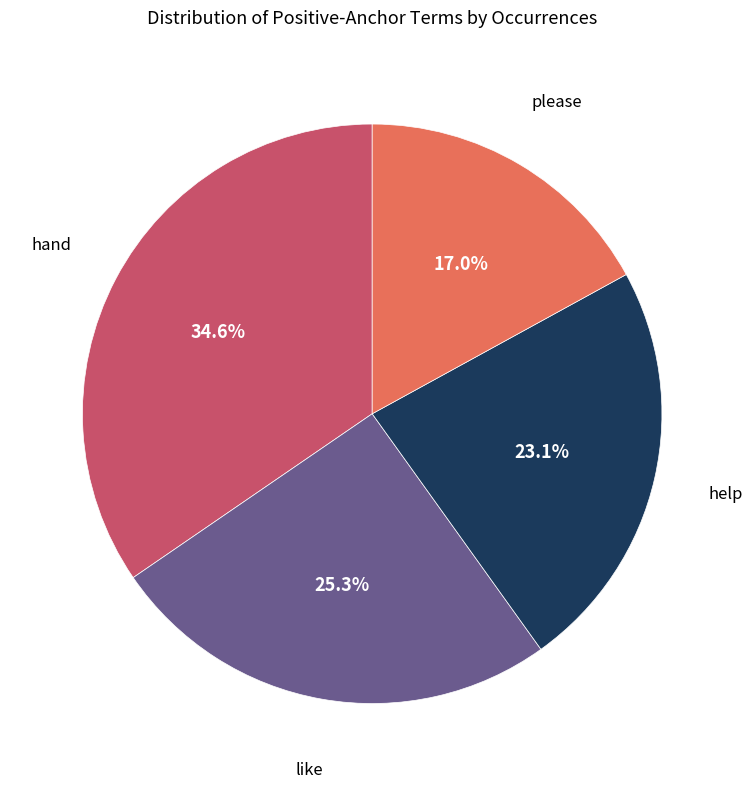

What is the ratio of the value at help to the value at like?

0.9